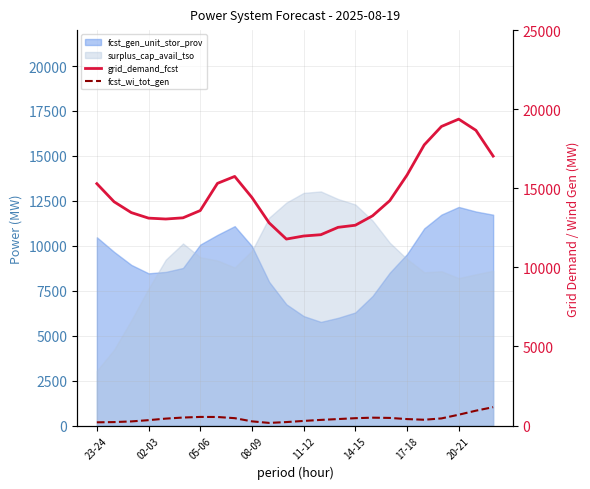

At which label does grid_demand_fcst first exceed 14148?

23-24